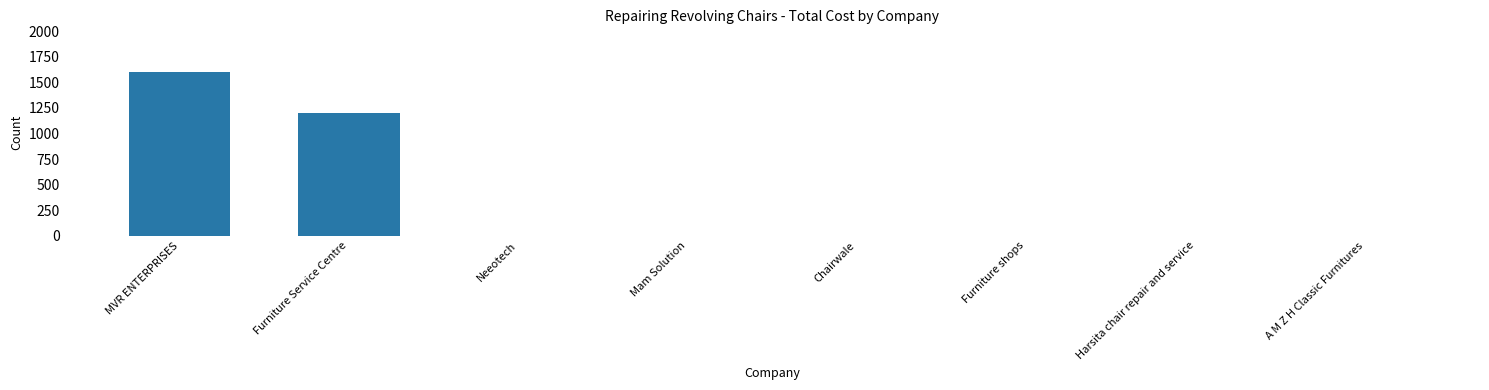

How many values are between 0 and 1200?

7